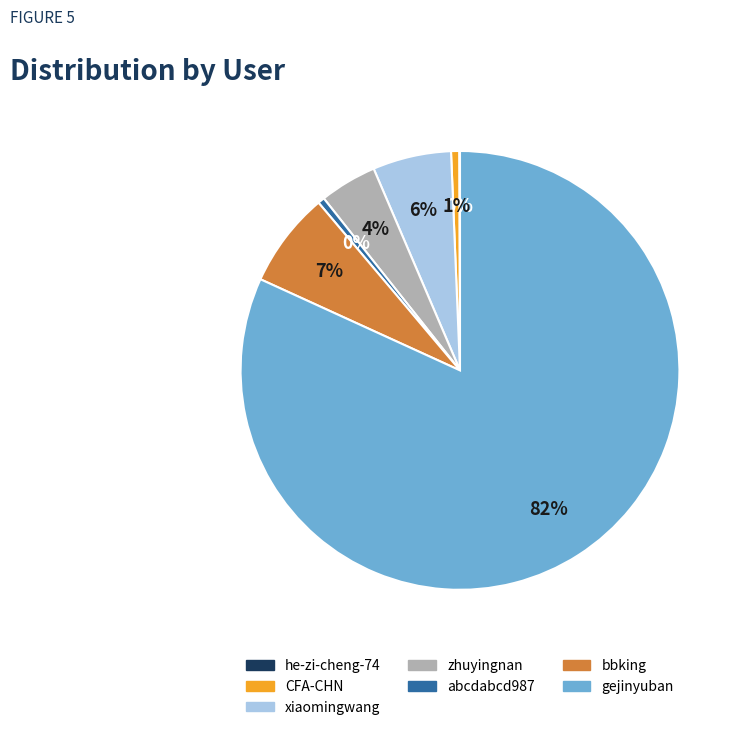

Is the sum of abcdabcd987 and bbking greater than half?

No